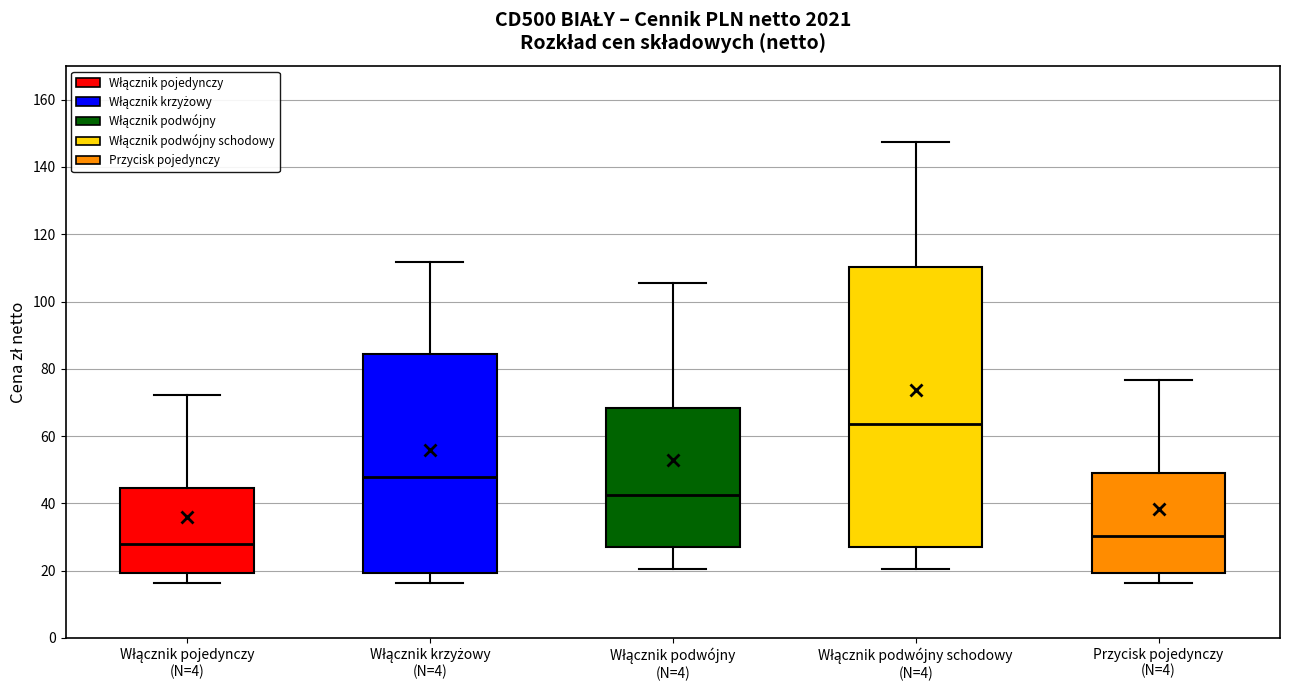

Which box has the lowest median line?

Włącznik pojedynczy (N=4)